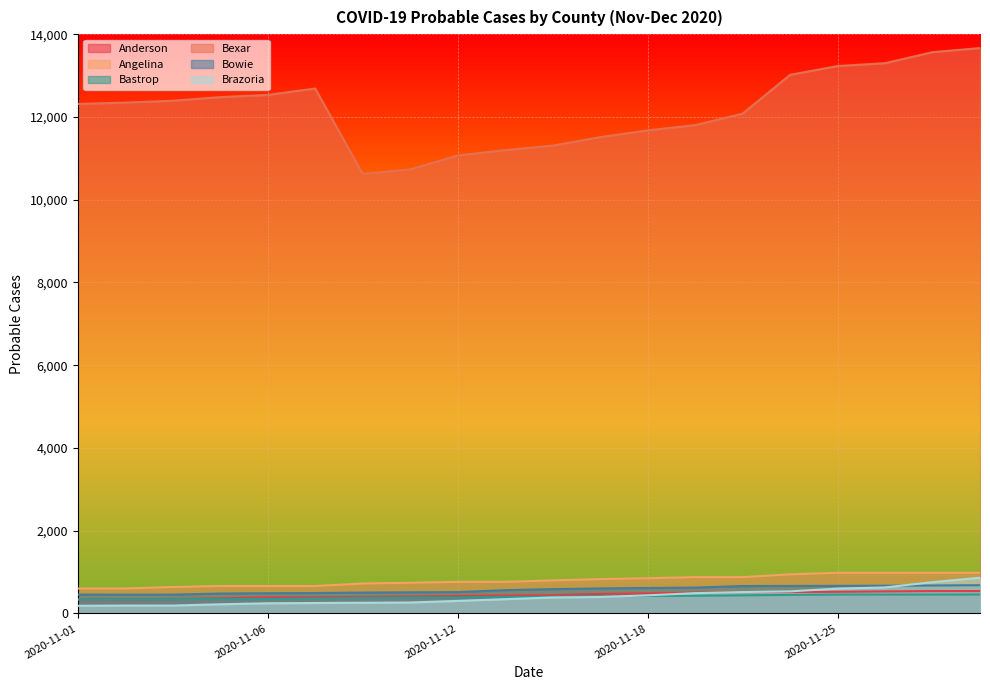

How many values in the Bowie series are below 589?

10